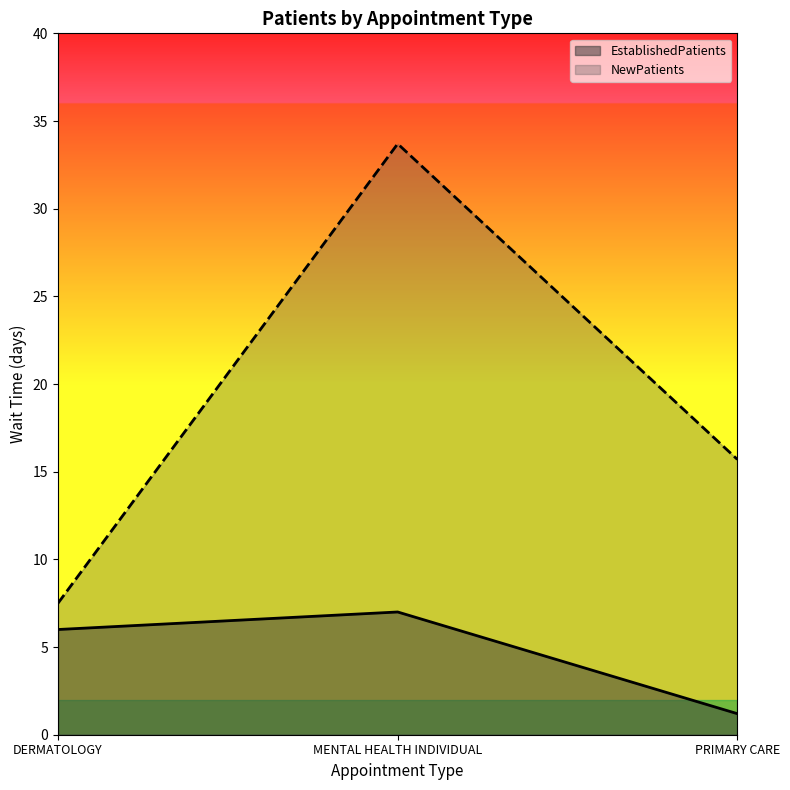

What are all the series names shown in the legend?

EstablishedPatients, NewPatients